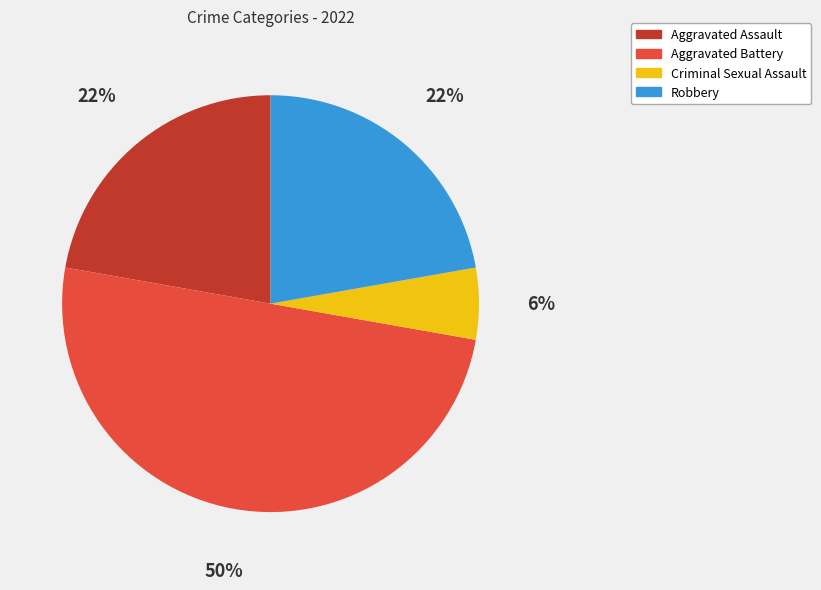

Does Criminal Sexual Assault represent more than half of the total?

No